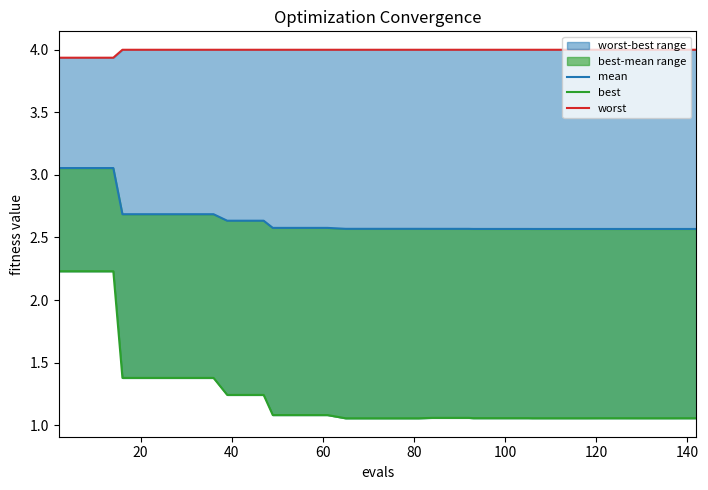

What is the sum of all mean values?

105.6